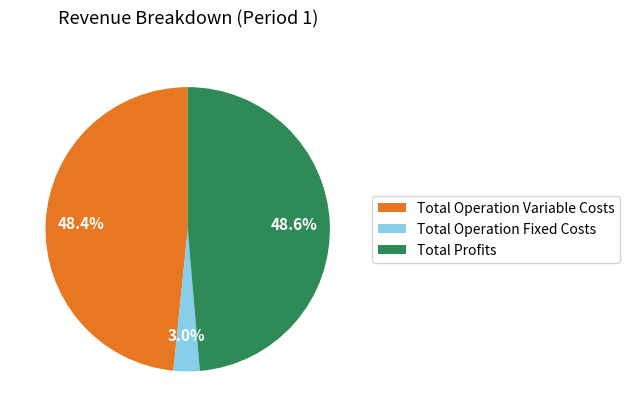

The Total Operation Fixed Costs slice represents 3% of the pie. True or false?

True